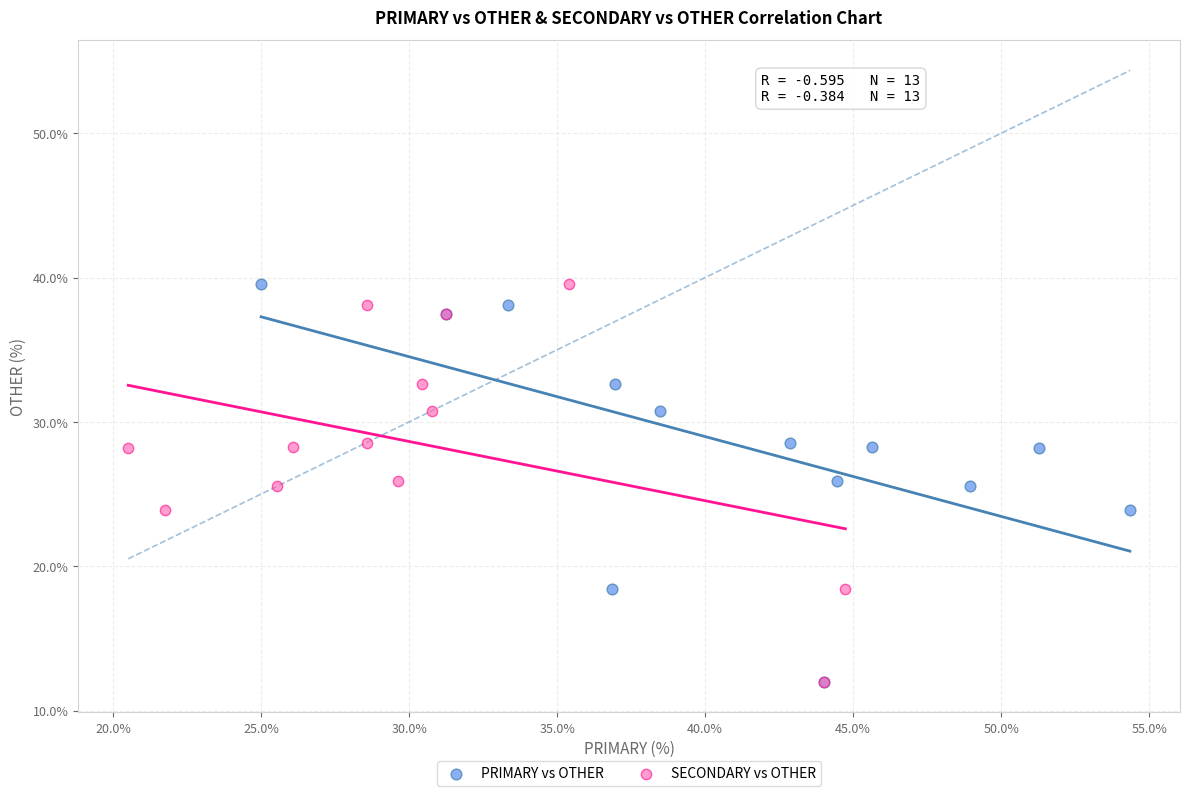

What are all the series names shown in the legend?

PRIMARY vs OTHER, SECONDARY vs OTHER